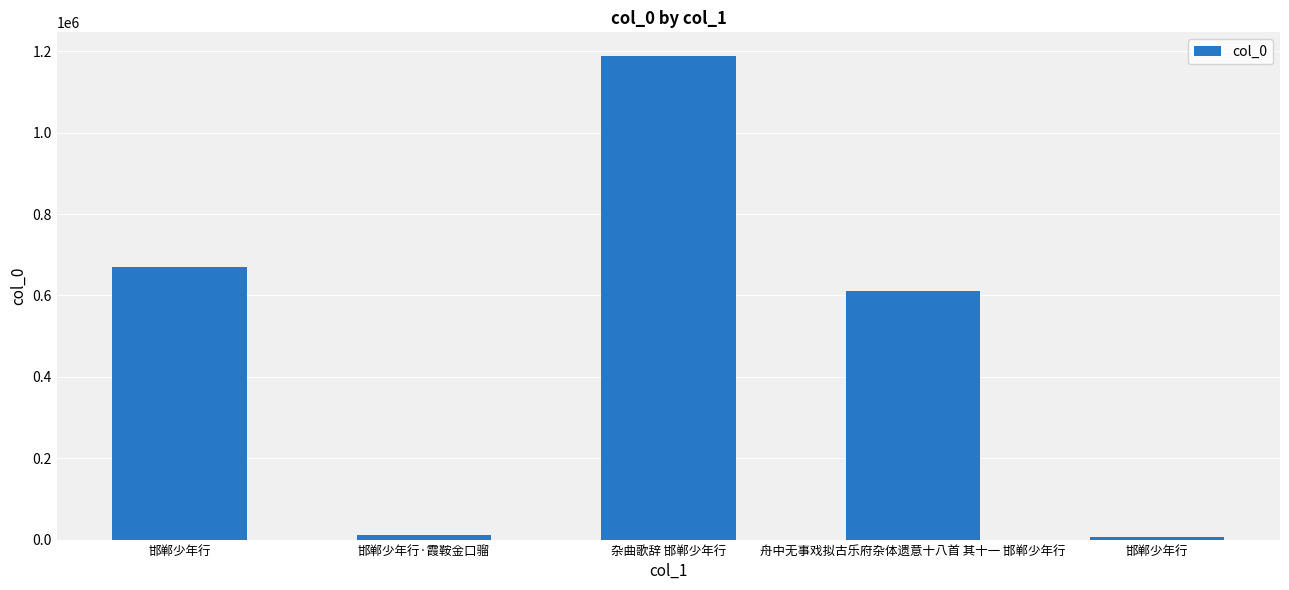

At which category does the chart reach its minimum across all series?

邯郸少年行